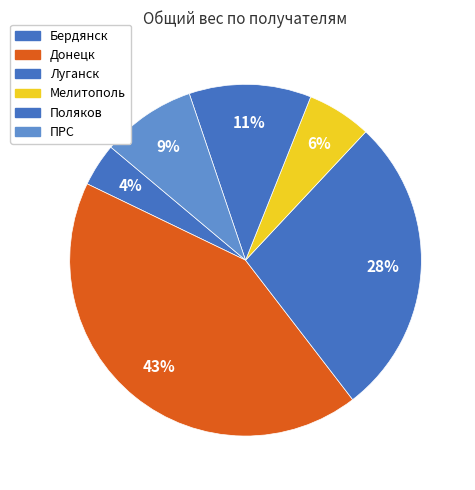

How many slices are in this pie chart?

6